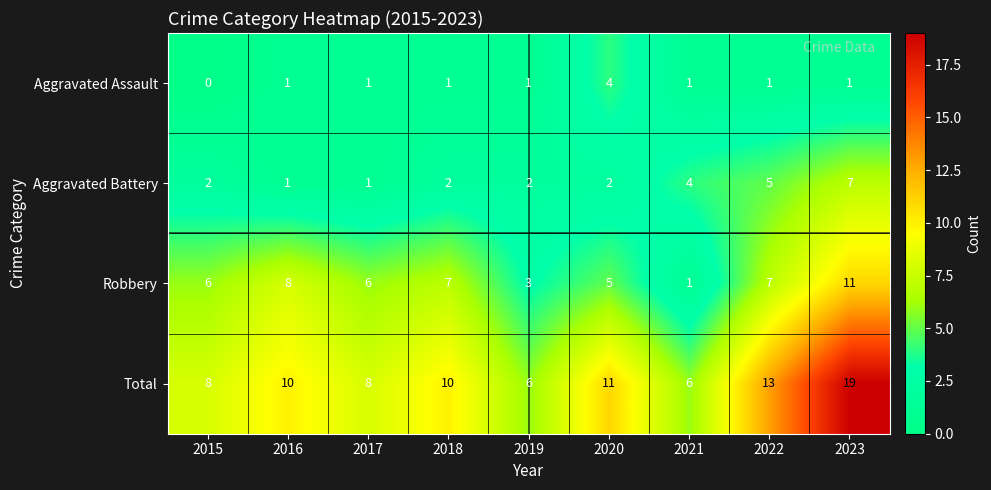

List the series in order of their overall mean, lowest first.

Aggravated Assault, Aggravated Battery, Robbery, Total